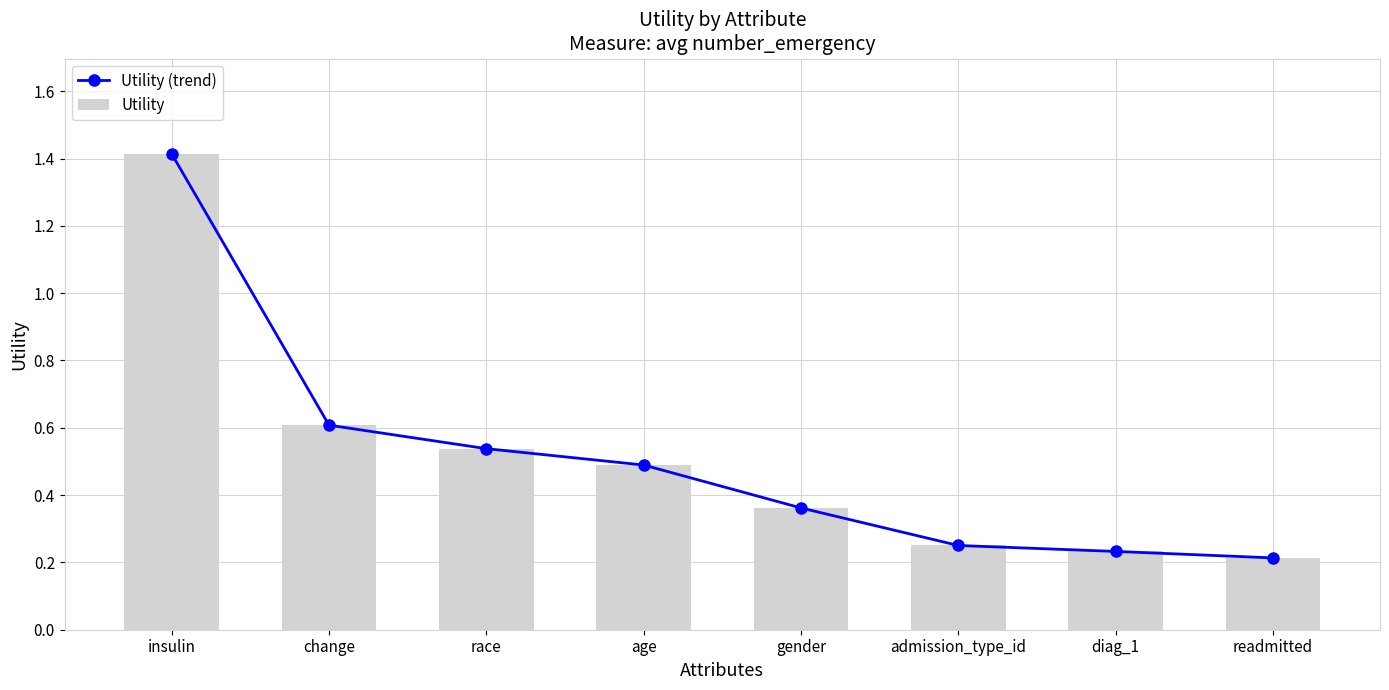

At which label is Utility closest to 0?

readmitted